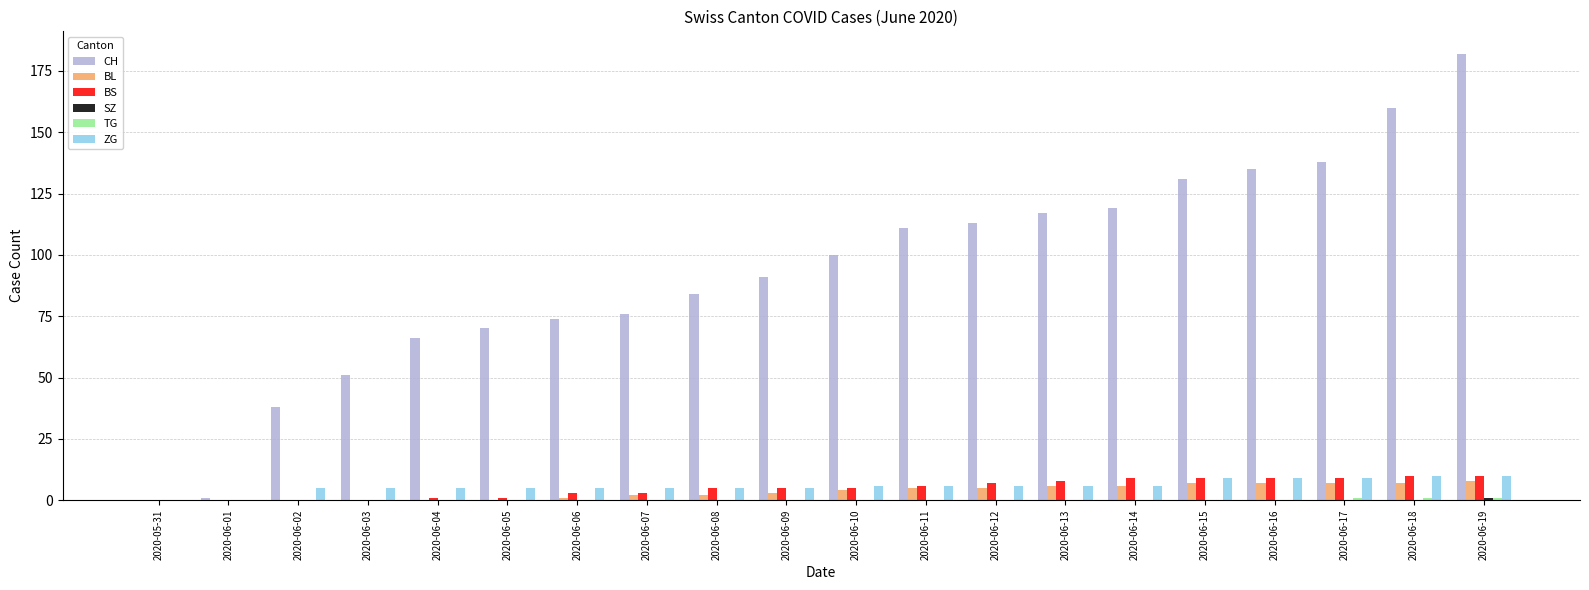

Which series has the largest total across all categories?

CH